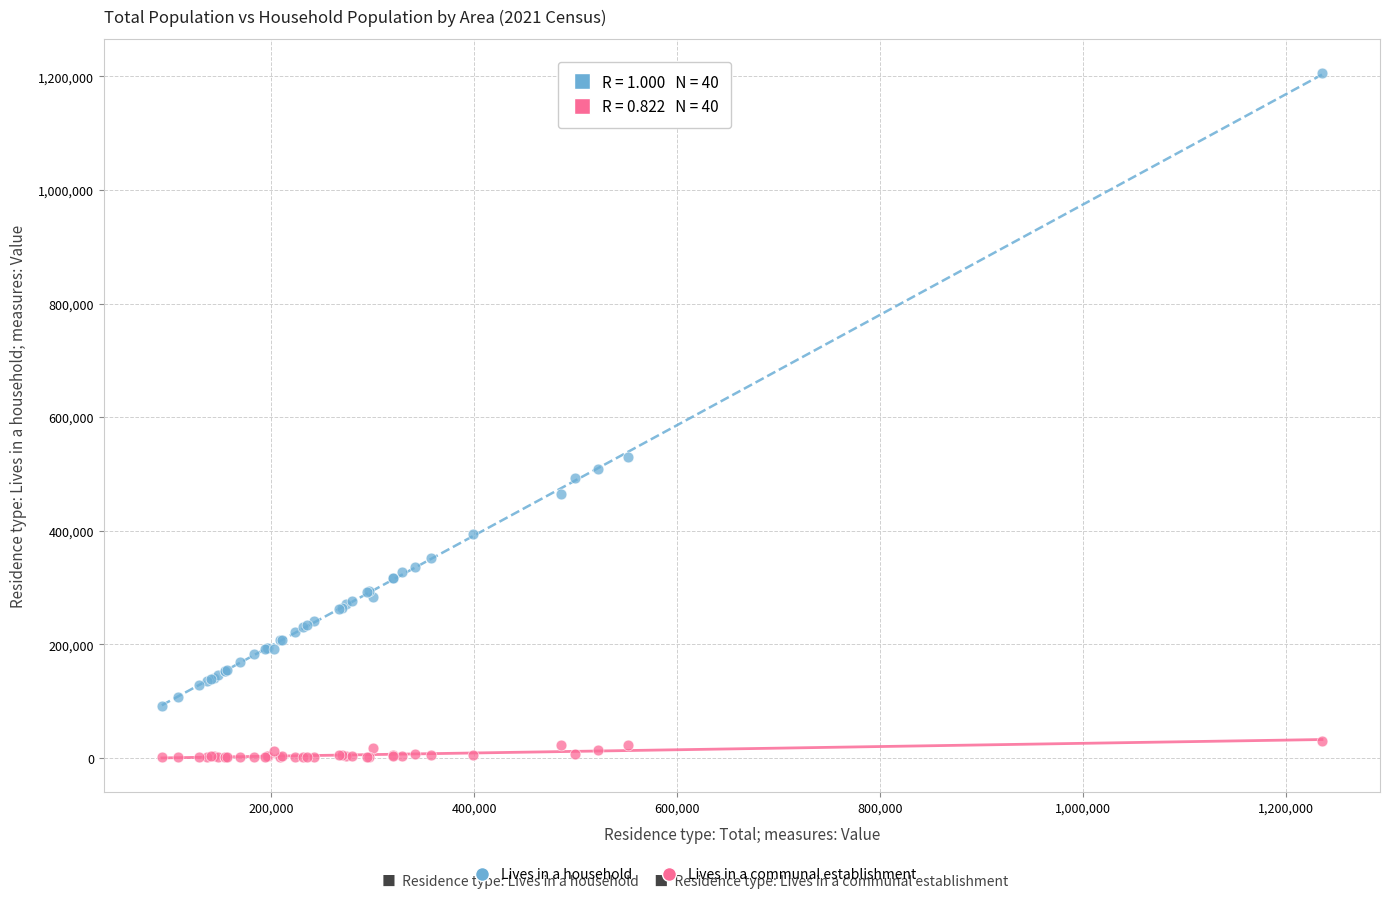

Across all series, what Y value is closest to 603301?

530136